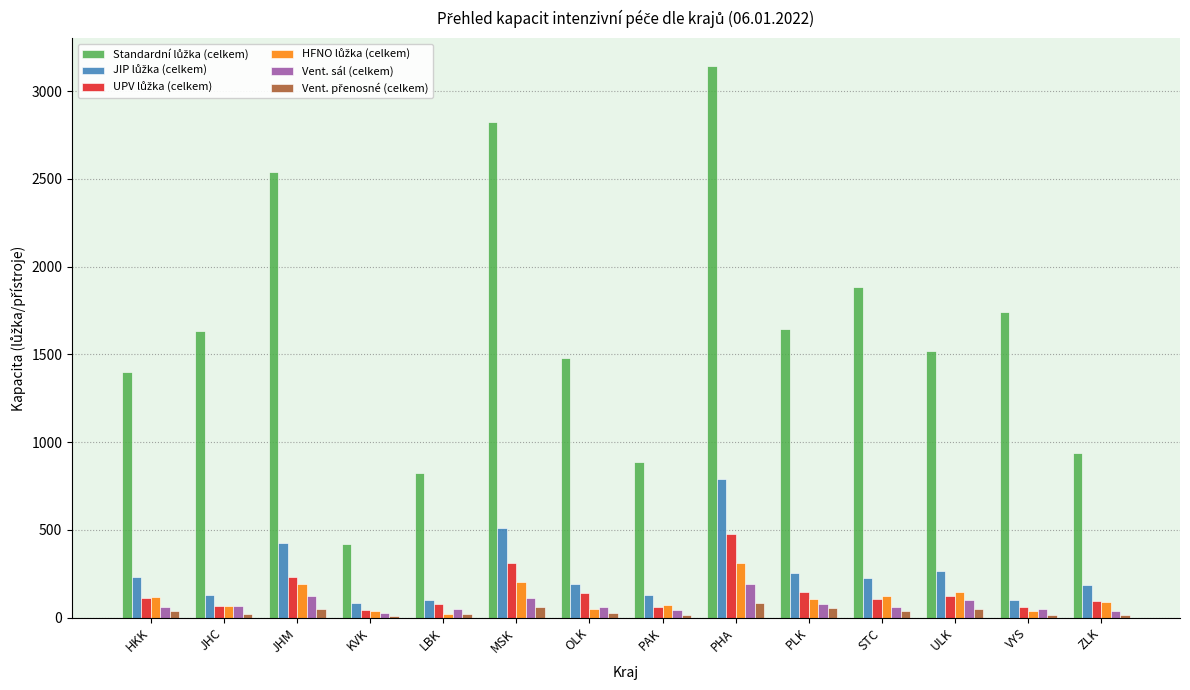

At which category is the sum across all series the highest?

PHA